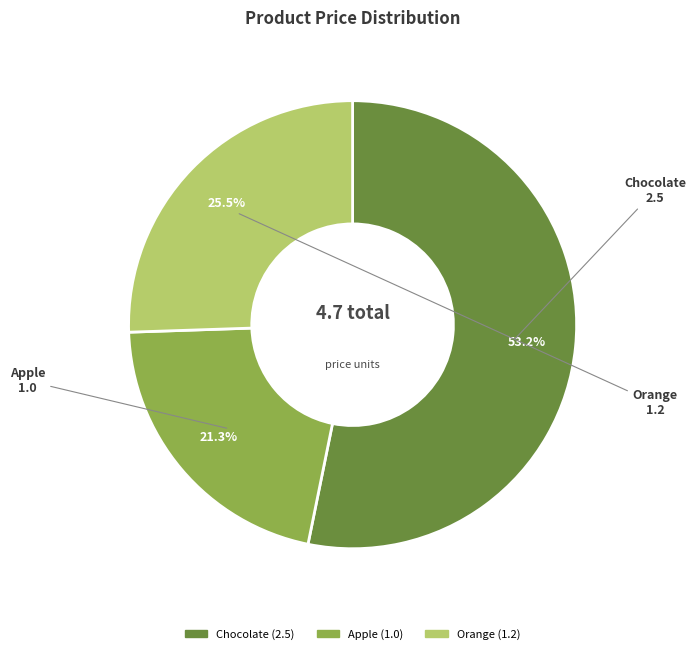

Which slice is the smallest?

Apple